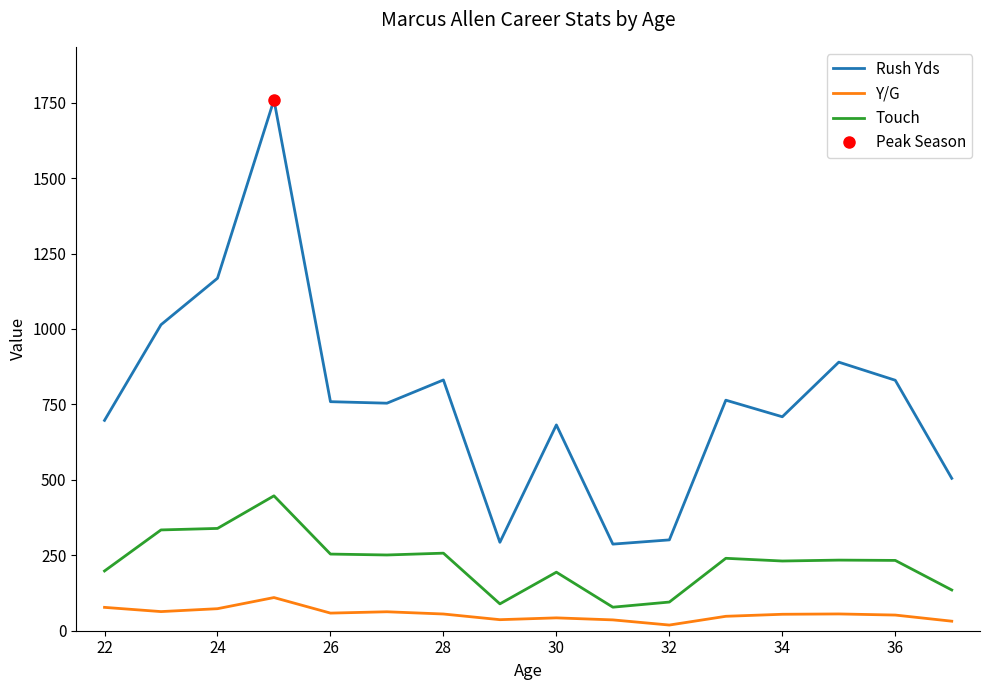

The value of Rush Yds at 32 is 470.7. True or false?

False